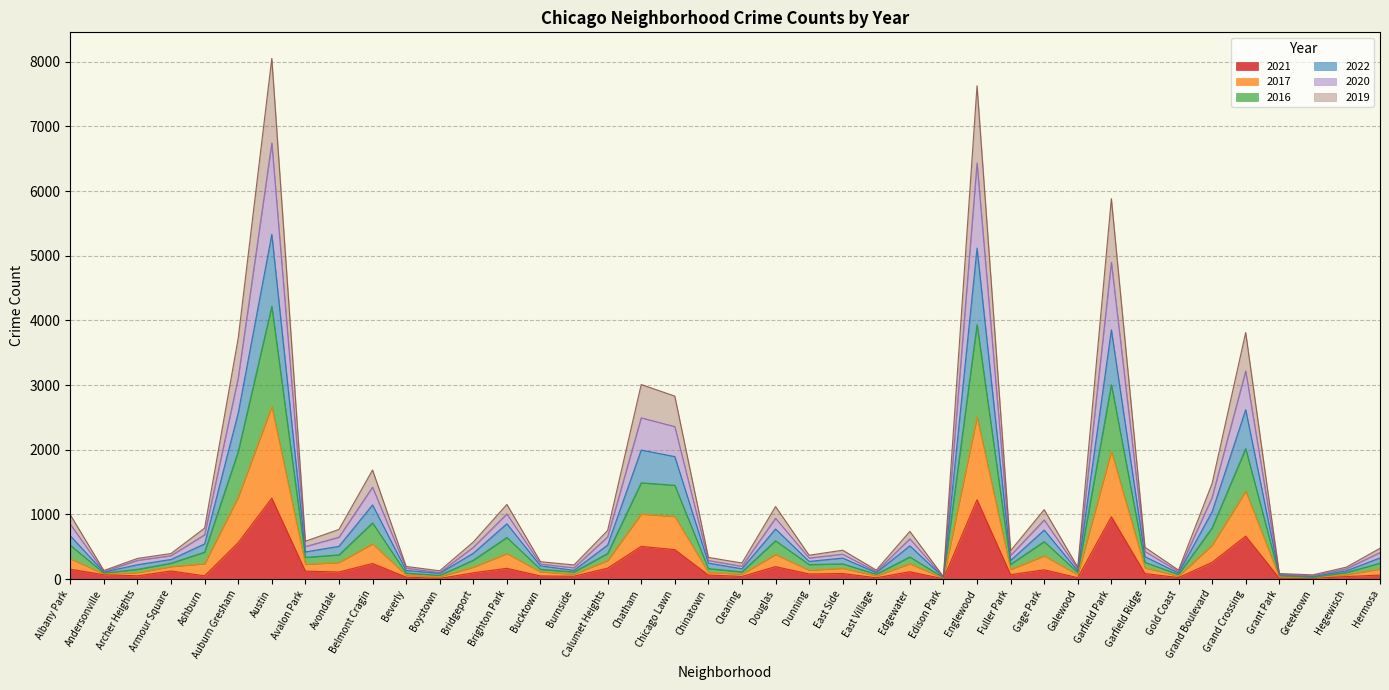

What is the total value across all series at Belmont Cragin?

1686